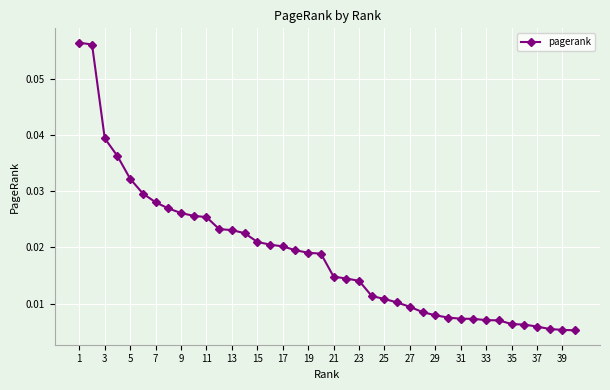

What is the sum of all values?

0.7